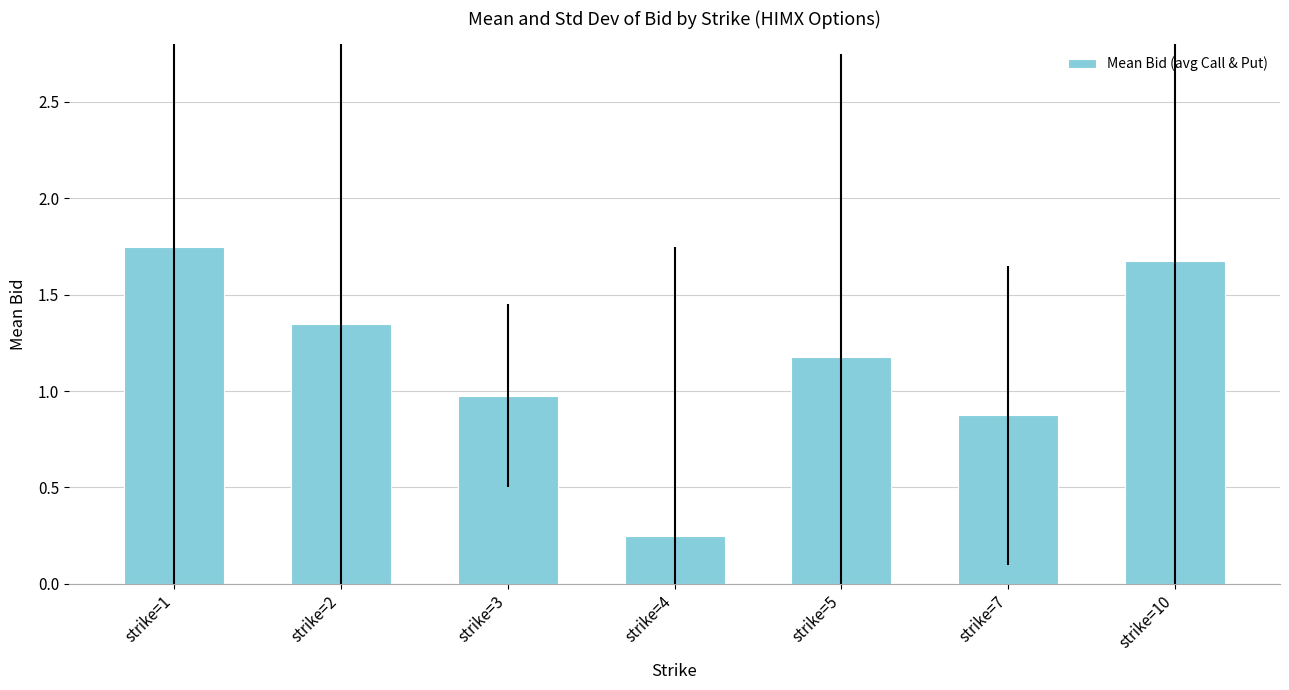

Rank the categories by value from highest to lowest.

strike=1, strike=10, strike=2, strike=5, strike=3, strike=7, strike=4